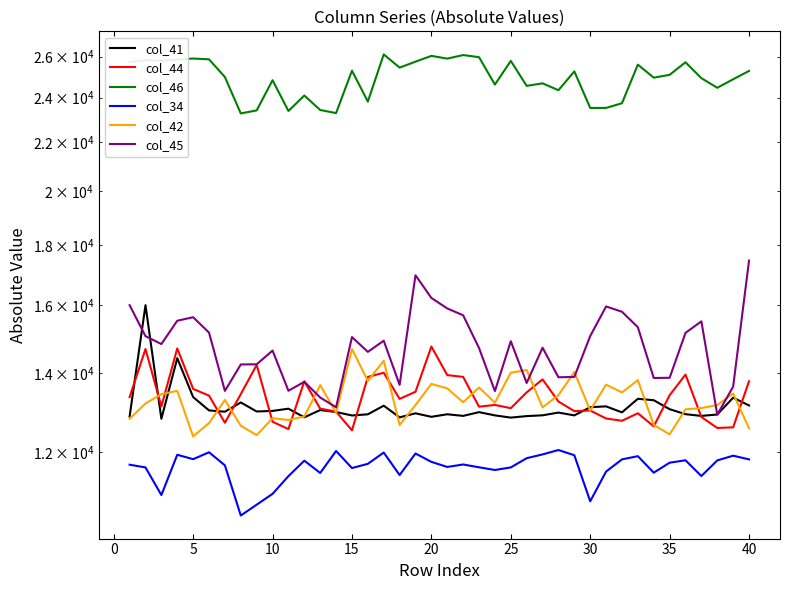

How many data points in col_45 are less than 14826?

20